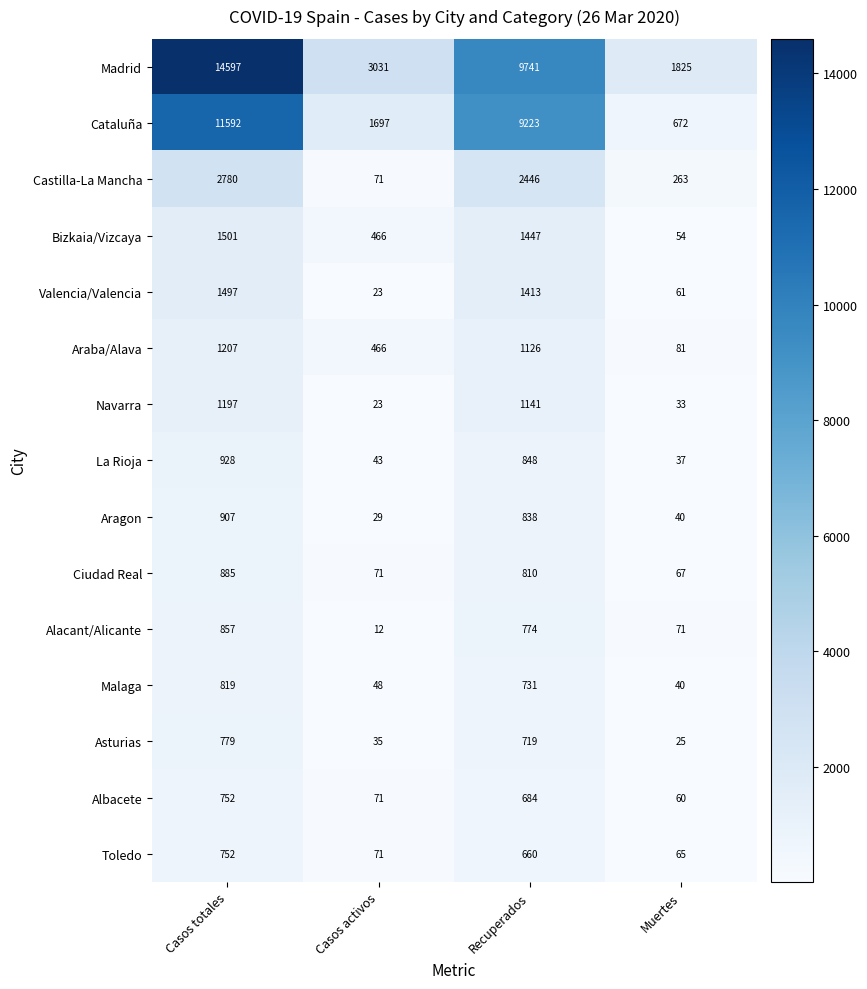

What is the difference between the second highest and second lowest values in the Araba/Alava series?

660